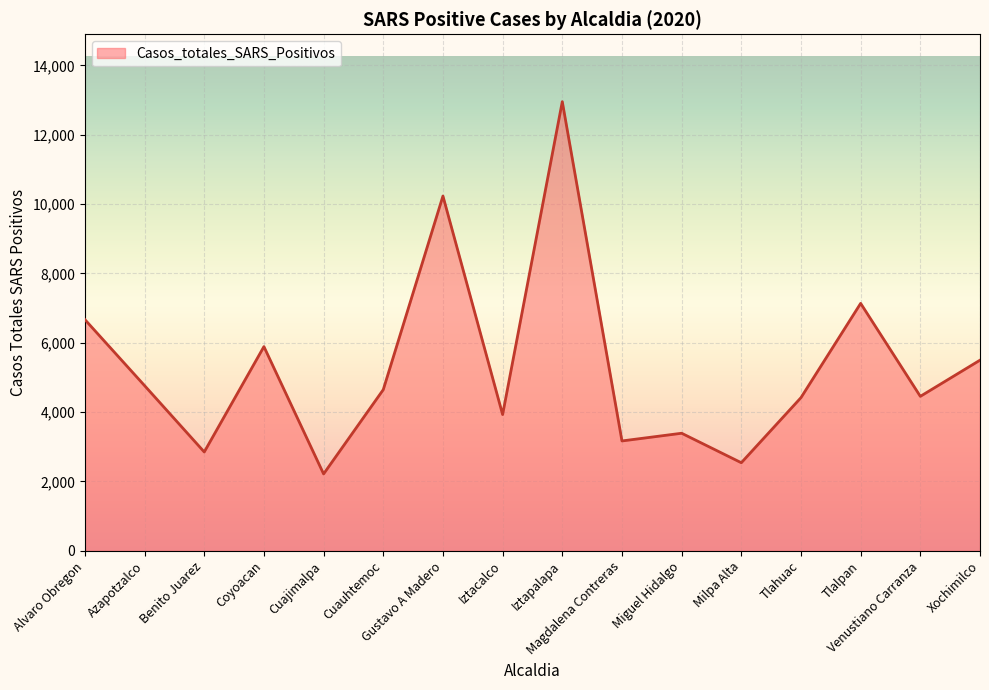

What is the change in value from Miguel Hidalgo to Xochimilco?

+2107